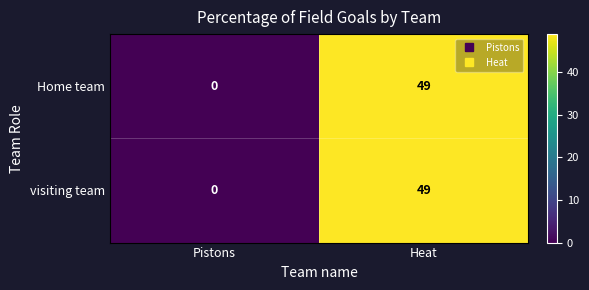

At how many categories does at least one series exceed 42?

1